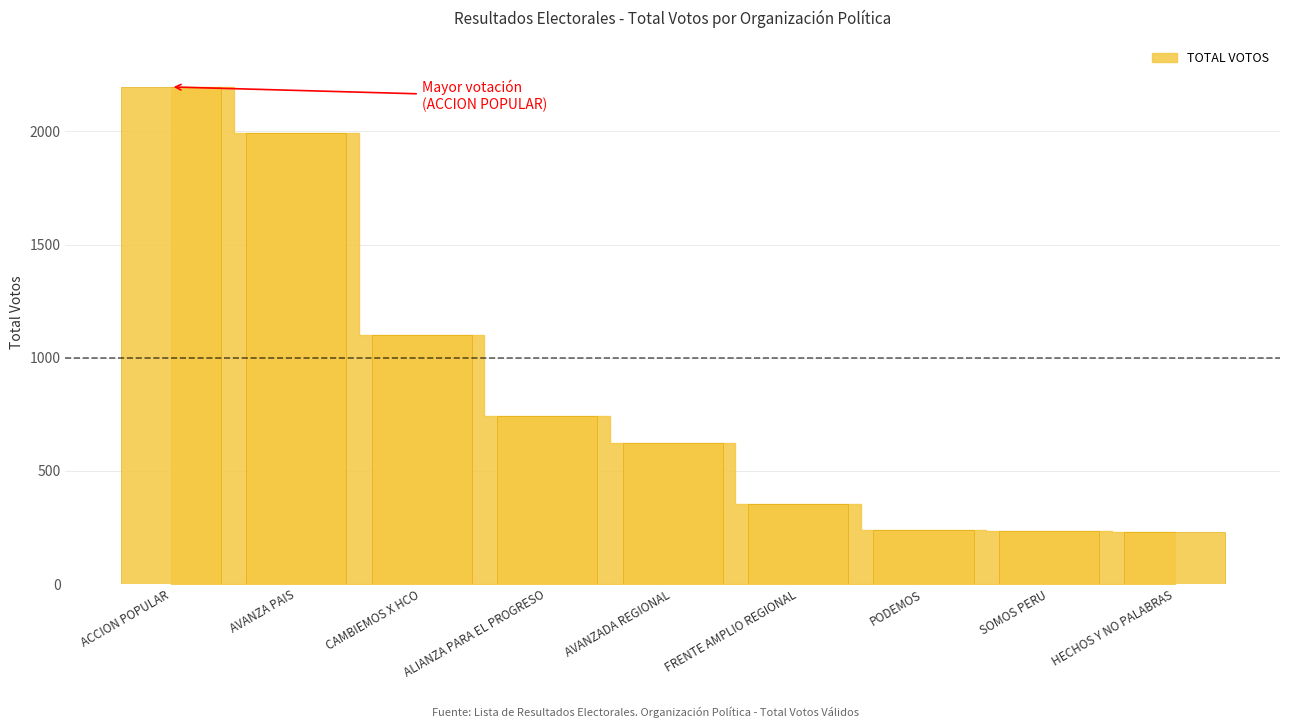

The value at AVANZADA REGIONAL is 622. True or false?

True